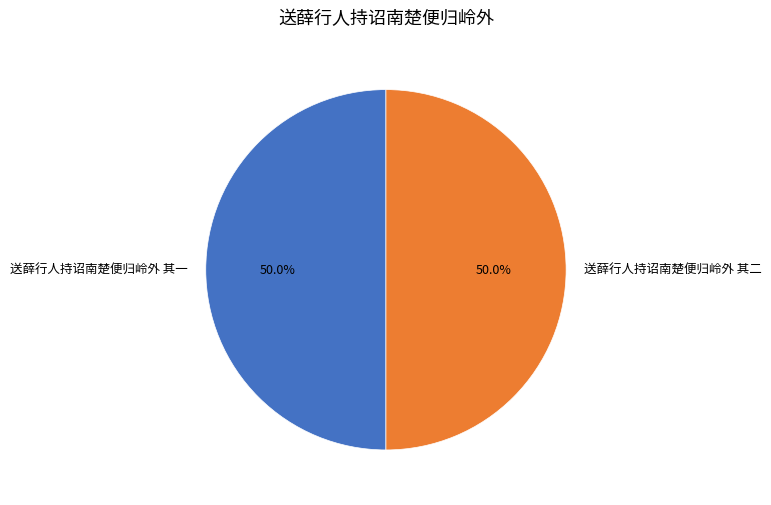

Is the sum of 送薛行人持诏南楚便归岭外 其一 and 送薛行人持诏南楚便归岭外 其二 greater than half?

Yes